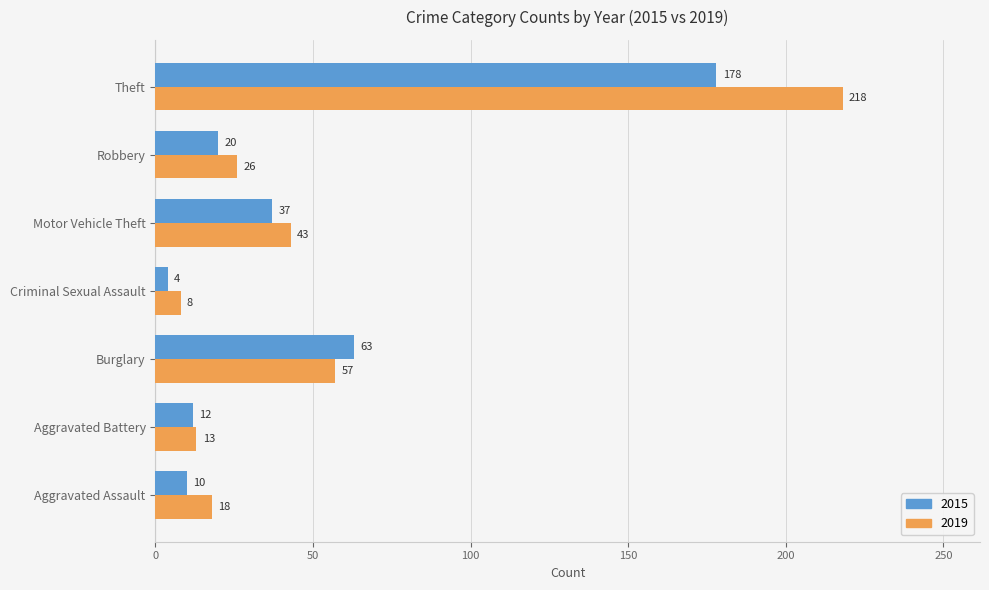

Rank the categories by 2015 value from highest to lowest.

Theft, Burglary, Motor Vehicle Theft, Robbery, Aggravated Battery, Aggravated Assault, Criminal Sexual Assault